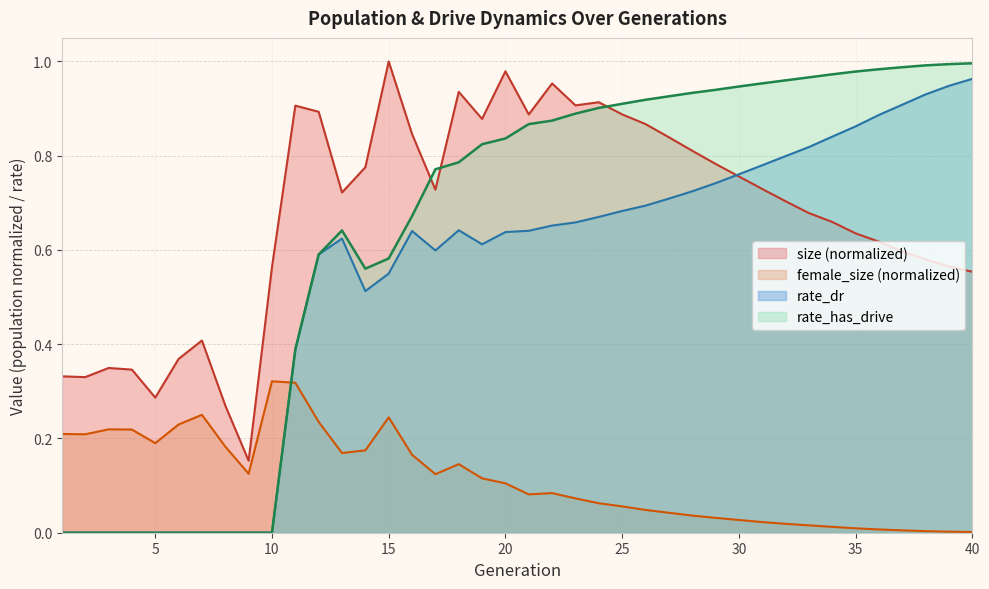

How many lines are shown in the chart?

4